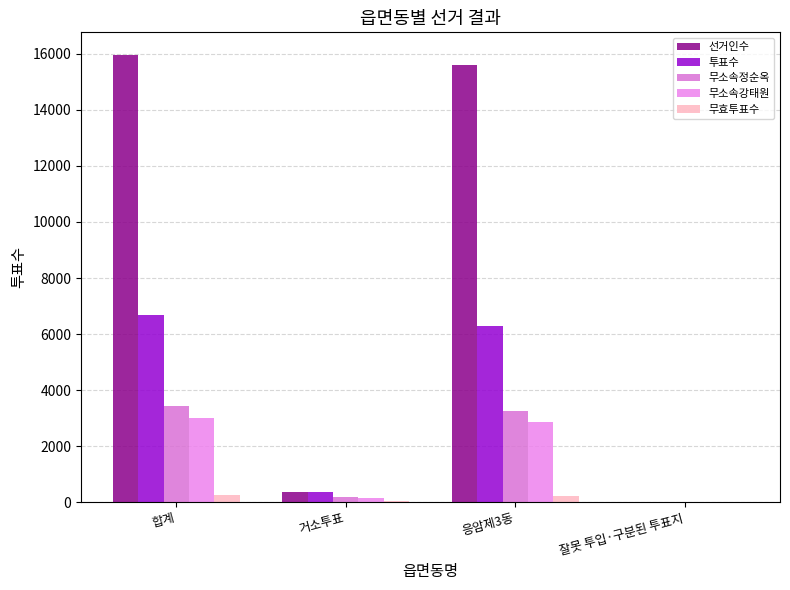

List the series in order of their peak value, highest first.

선거인수, 투표수, 무소속정순옥, 무소속강태원, 무효투표수